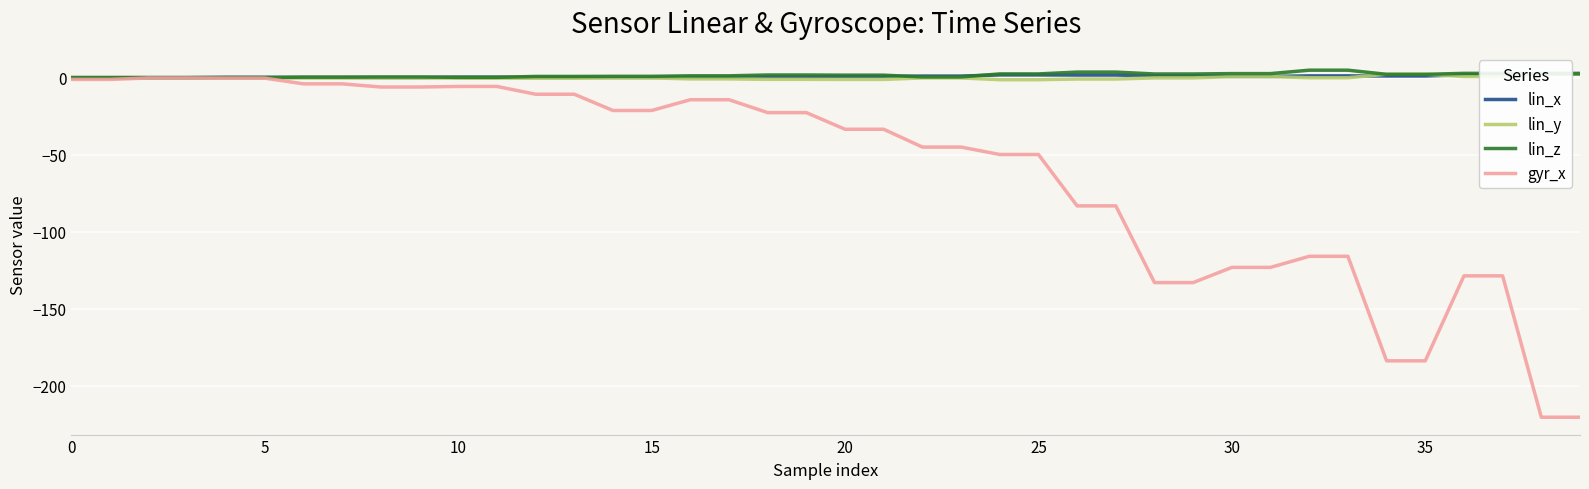

Which series changed the most between 25 and 36?

gyr_x